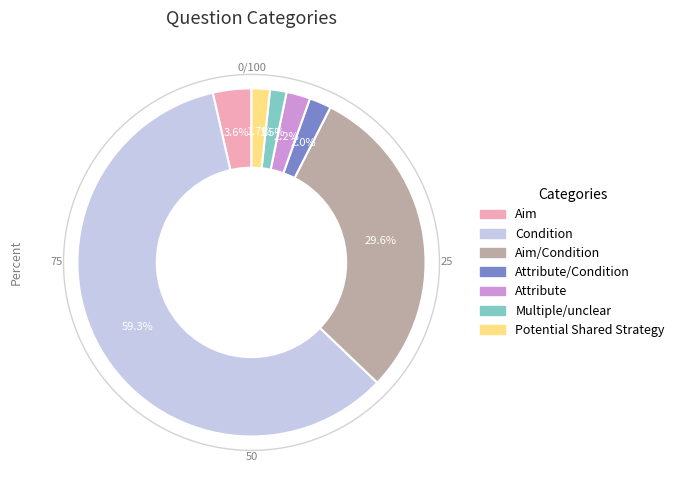

Is there a majority slice in this chart?

Yes